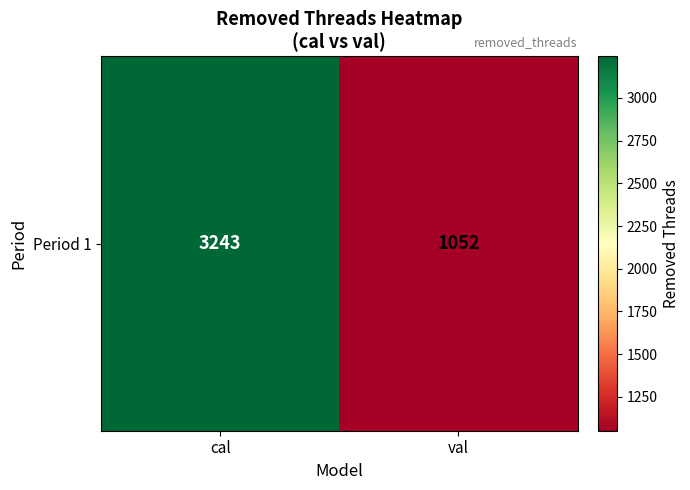

Which label corresponds to the largest value in the chart?

cal